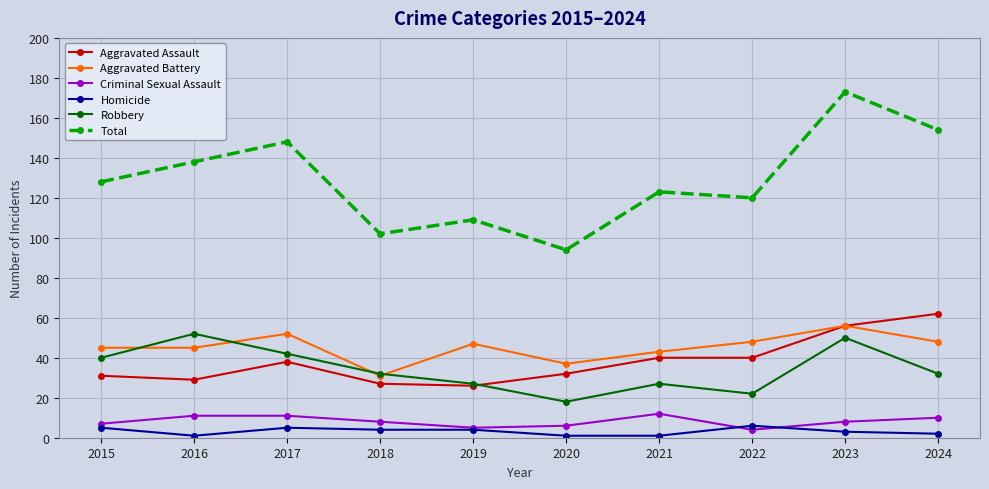

How many values in the Aggravated Battery series are below 47?

5